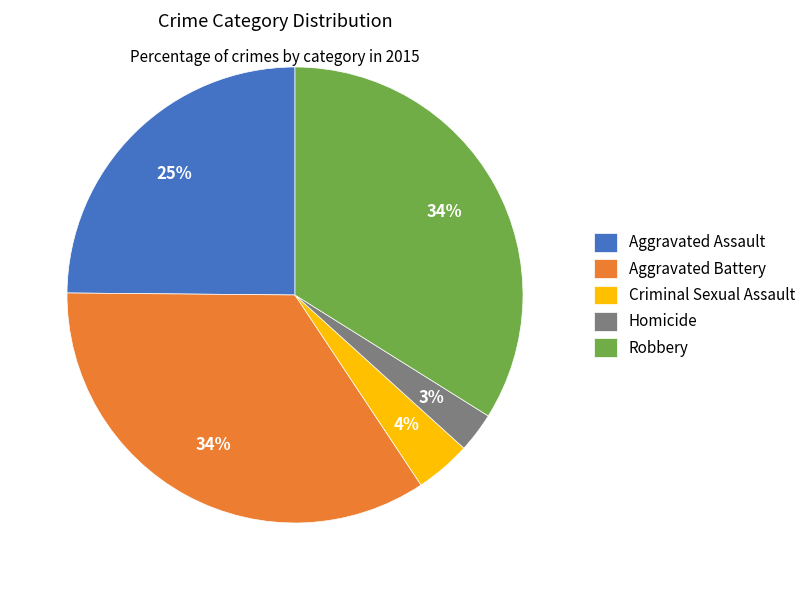

Count the number of slices in the pie.

5